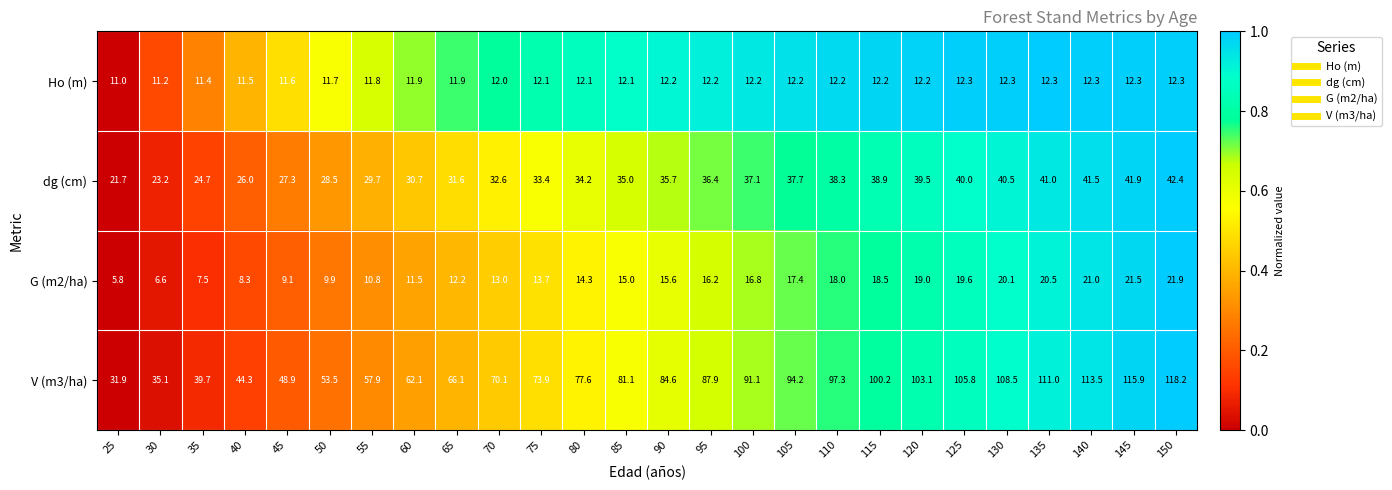

At which label is Ho (m) closest to 11?

25